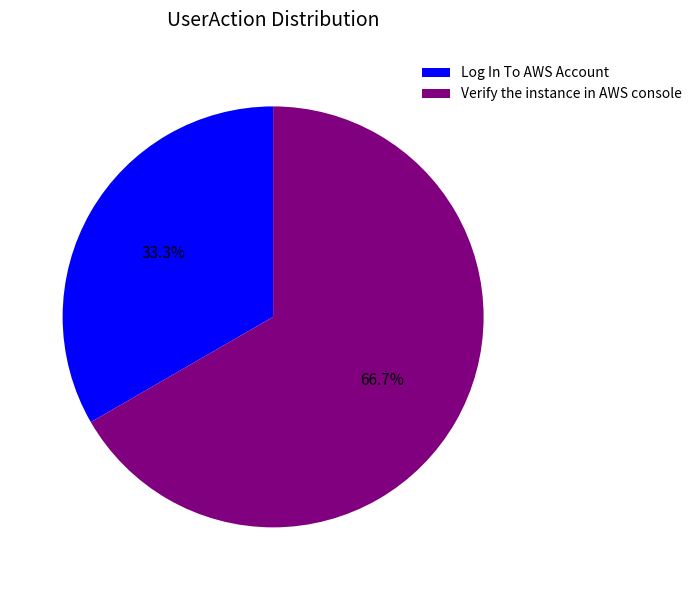

Which slice is the smallest?

Log In To AWS Account